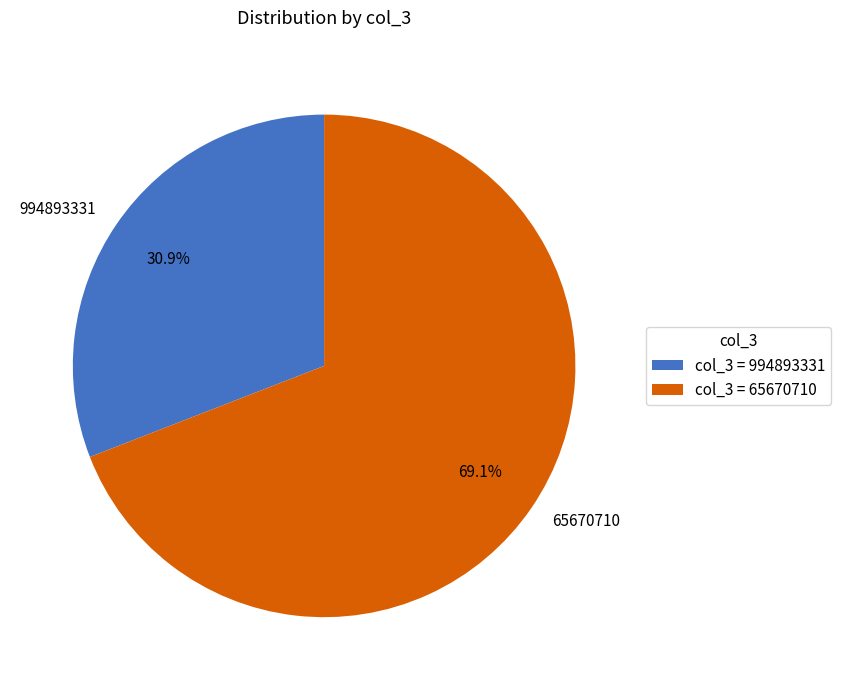

True or false: 994893331 accounts for 36% of the total.

False